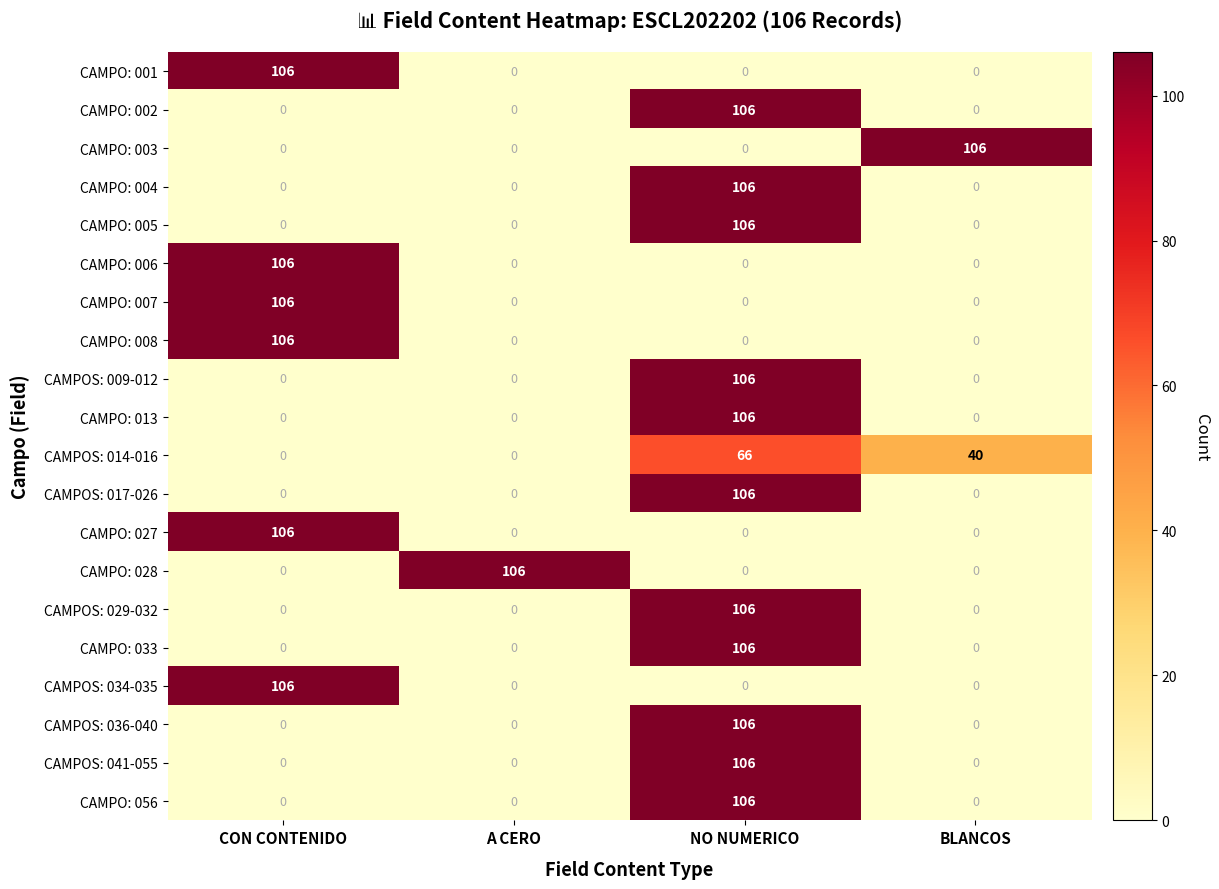

What is the approximate value of CAMPO: 028 at A CERO, to the nearest 5?

105